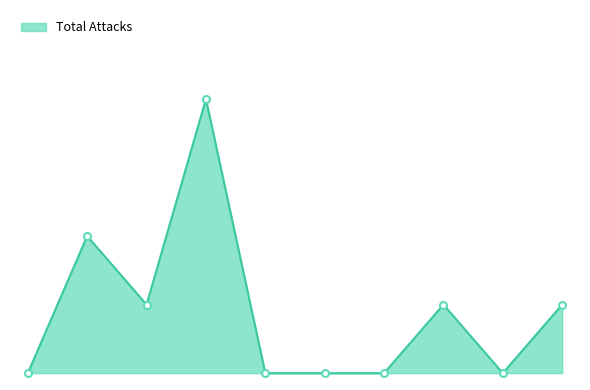

Where does the data first go above 1?

1